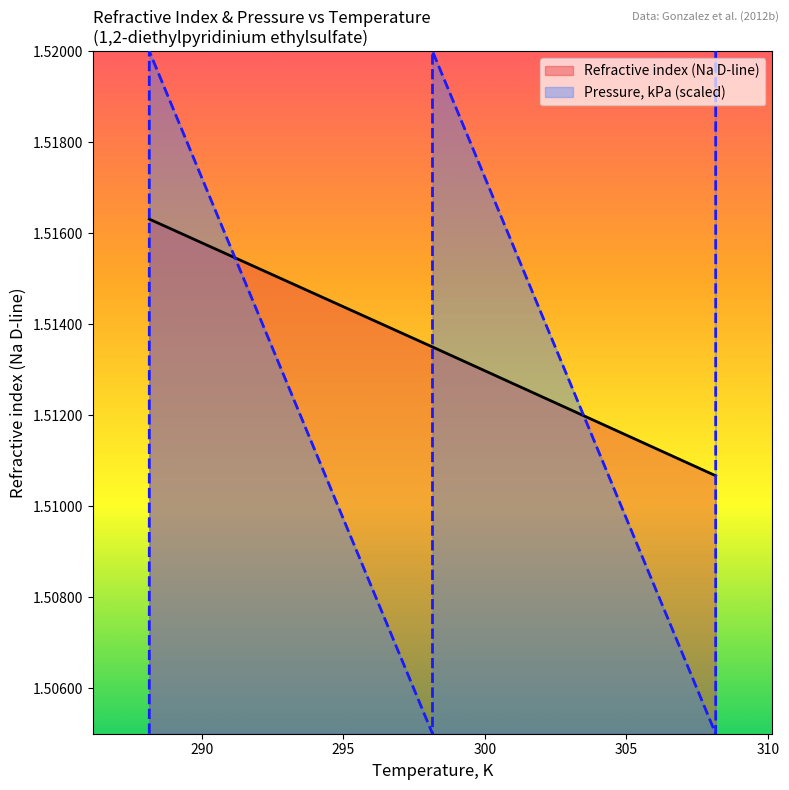

What is the sum of the Refractive index (Na D-line) values at 288.15 and 288.15?

3.0